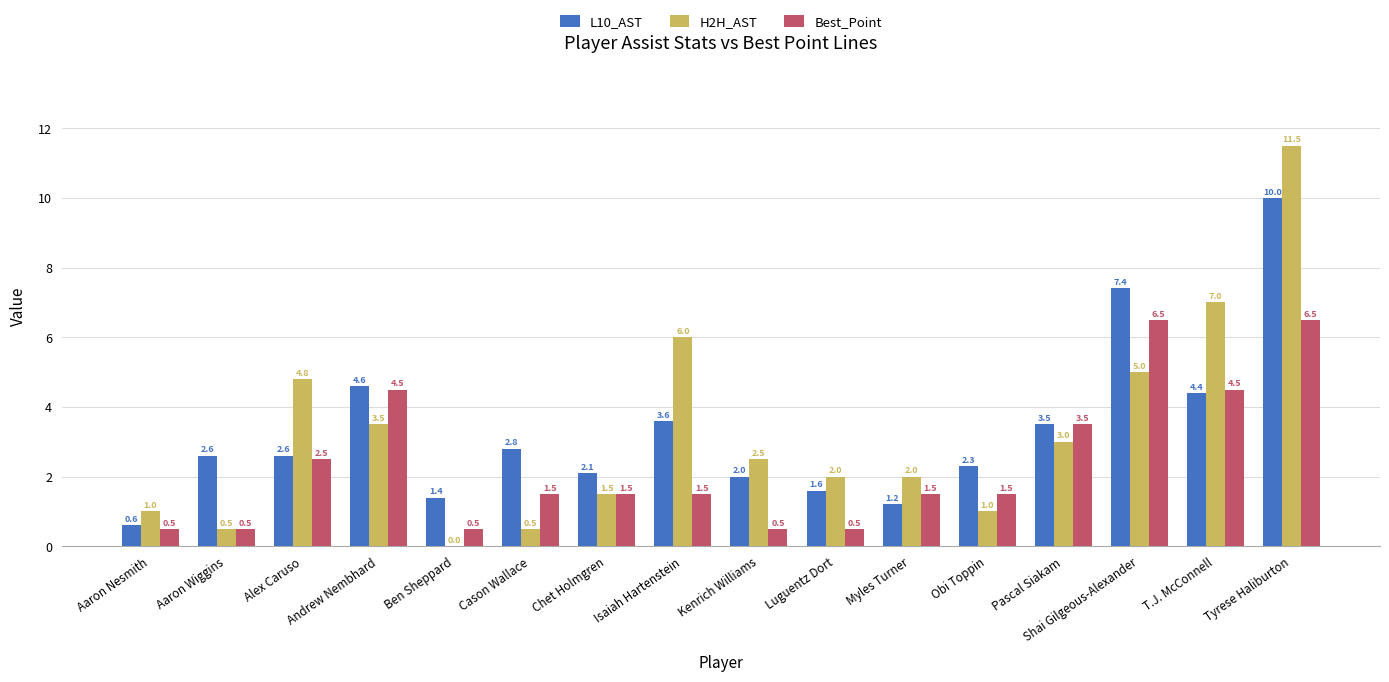

What is the highest value of the Best_Point series?

6.5